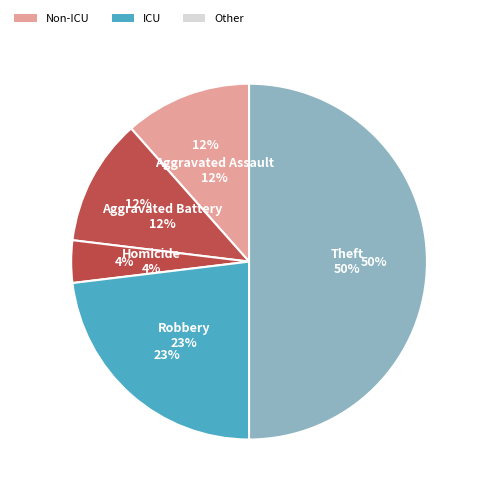

Is there a majority slice in this chart?

No